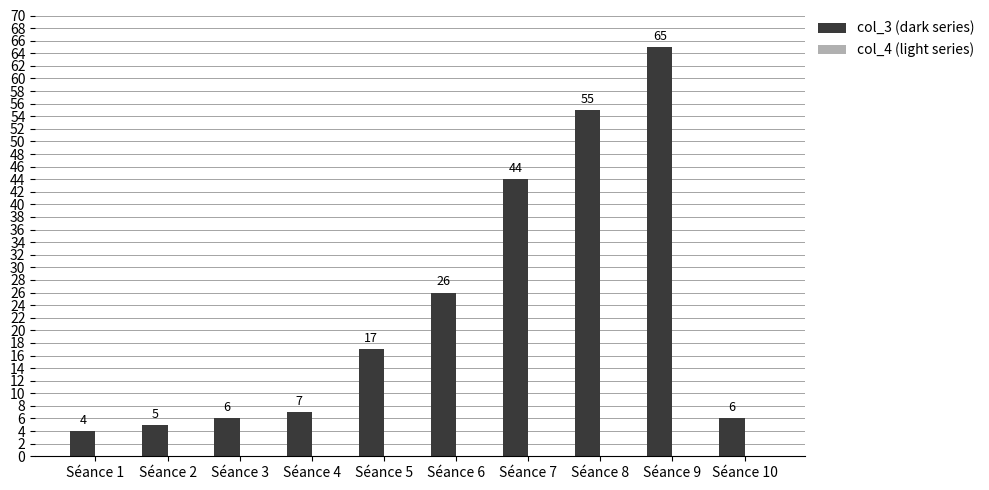

Reading left to right, what are all the values shown in this chart?

4	5	6	7	17	26	44	55	65	6